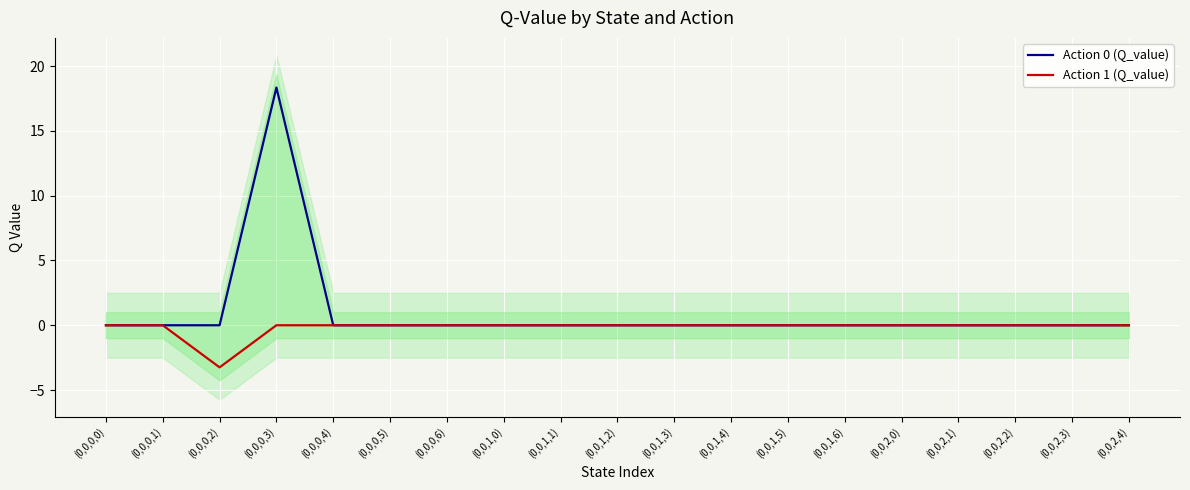

What is the highest value of the Action 0 (Q_value) series?

18.3